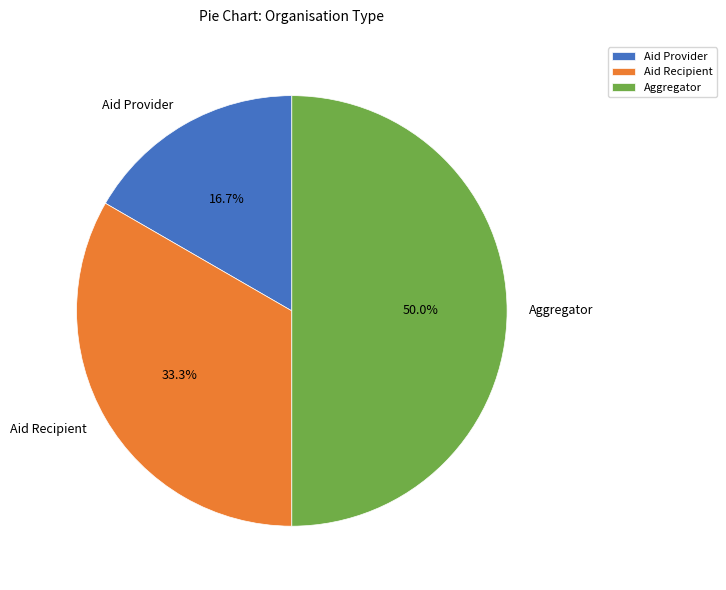

What is the total percentage of Aid Provider and Aid Recipient?

50.0%